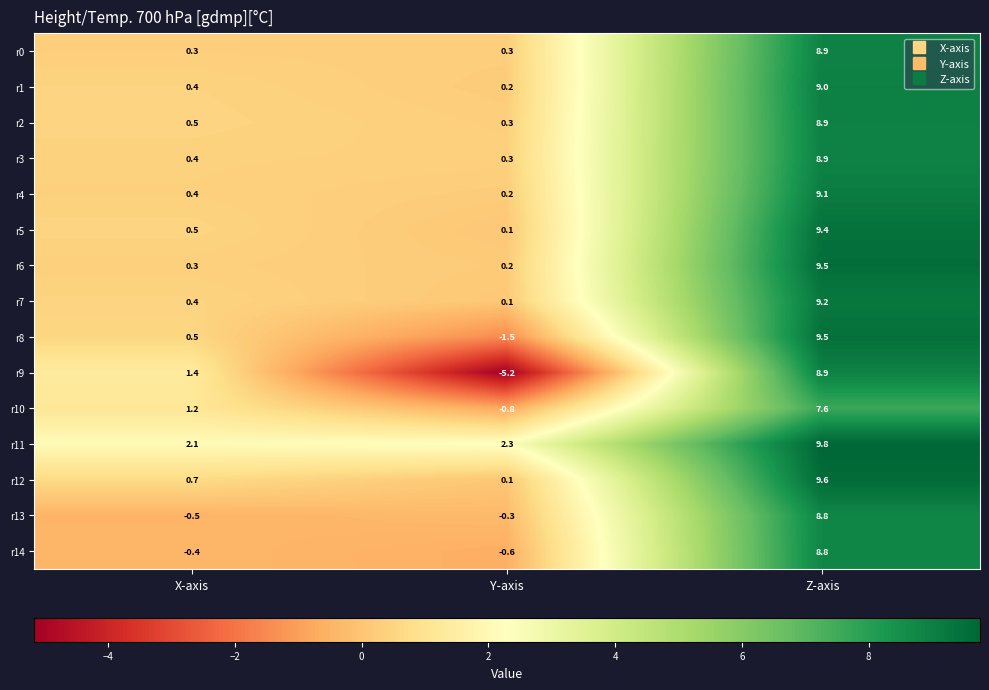

What is the spread (max minus min) of values at Z-axis?

2.2